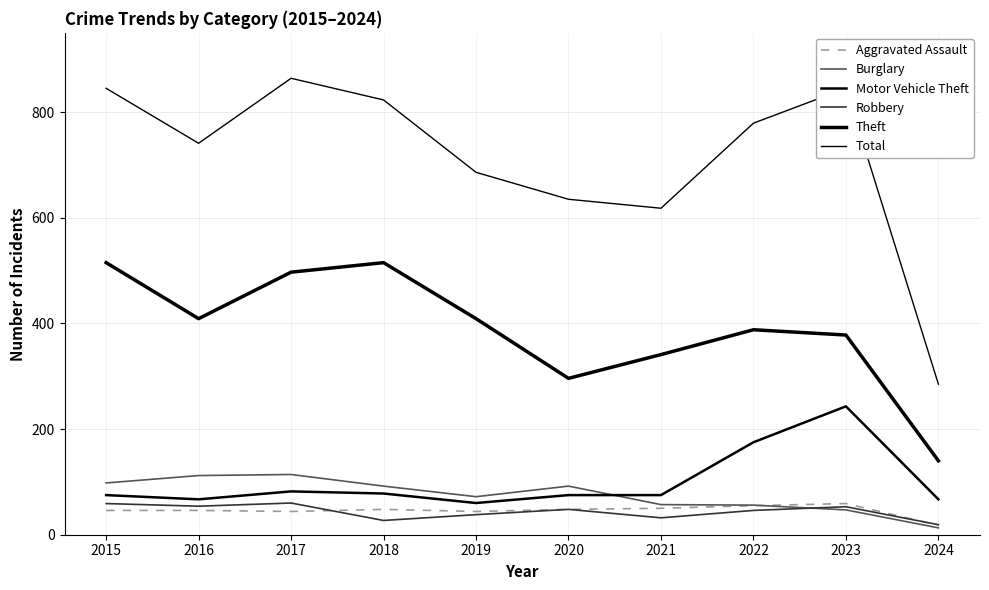

At which category is the sum across all series the highest?

2017